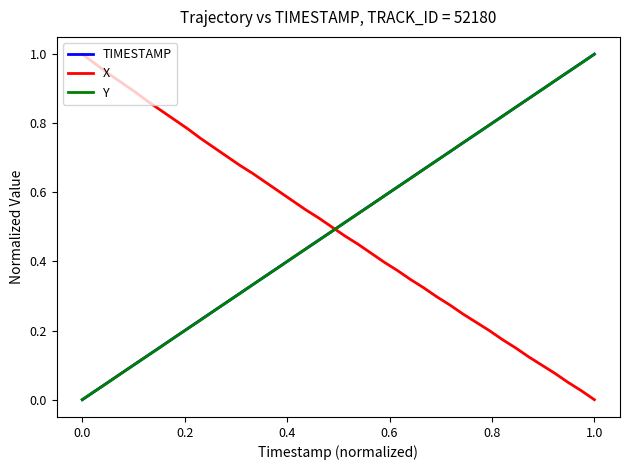

True or false: Y and X cross at least once.

True